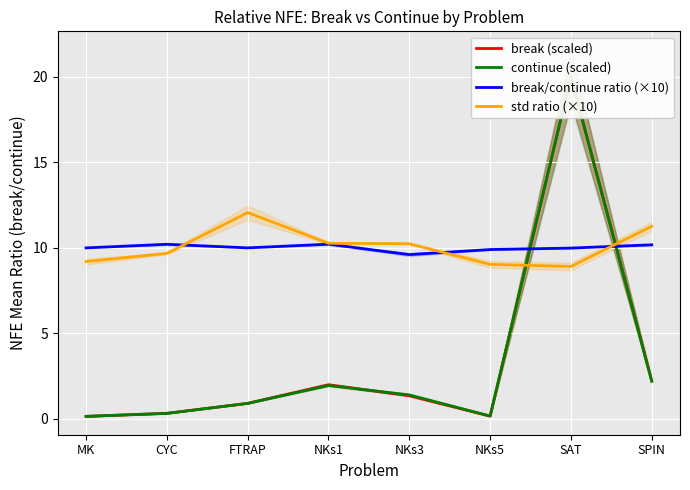

Which series ends up on top after the final intersection of std ratio (×10) and break/continue ratio (×10)?

std ratio (×10)